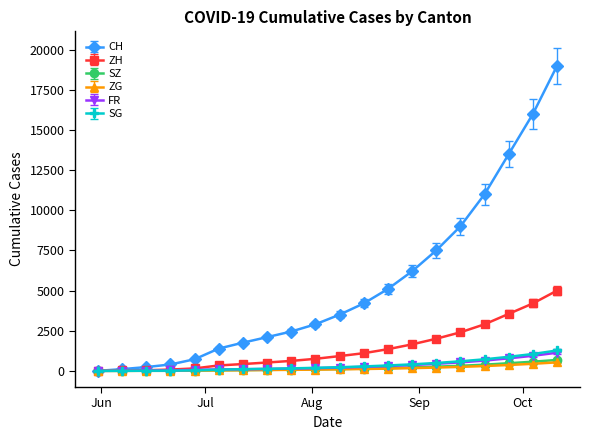

What is the sum of all ZG values?

2917